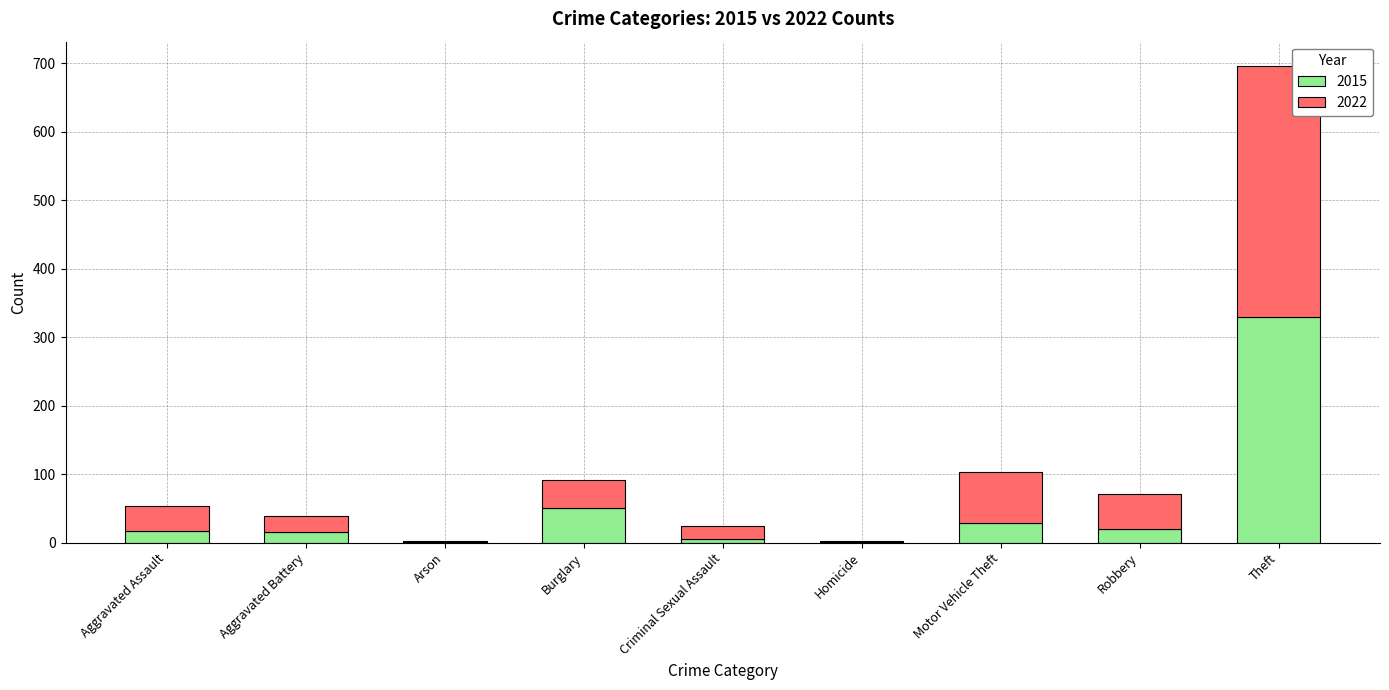

What is the total value across all series at Aggravated Assault?

53